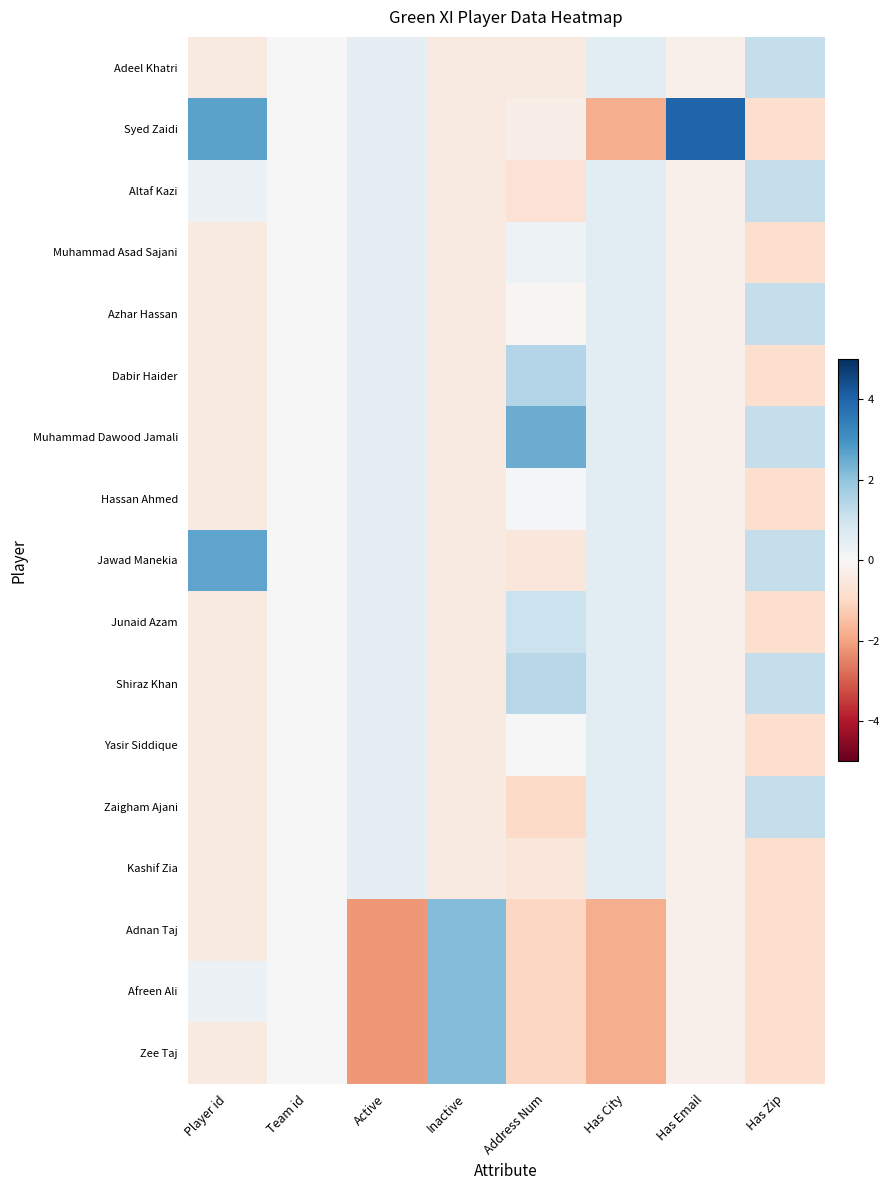

Which series changed the most between Inactive and Has City?

Adnan Taj